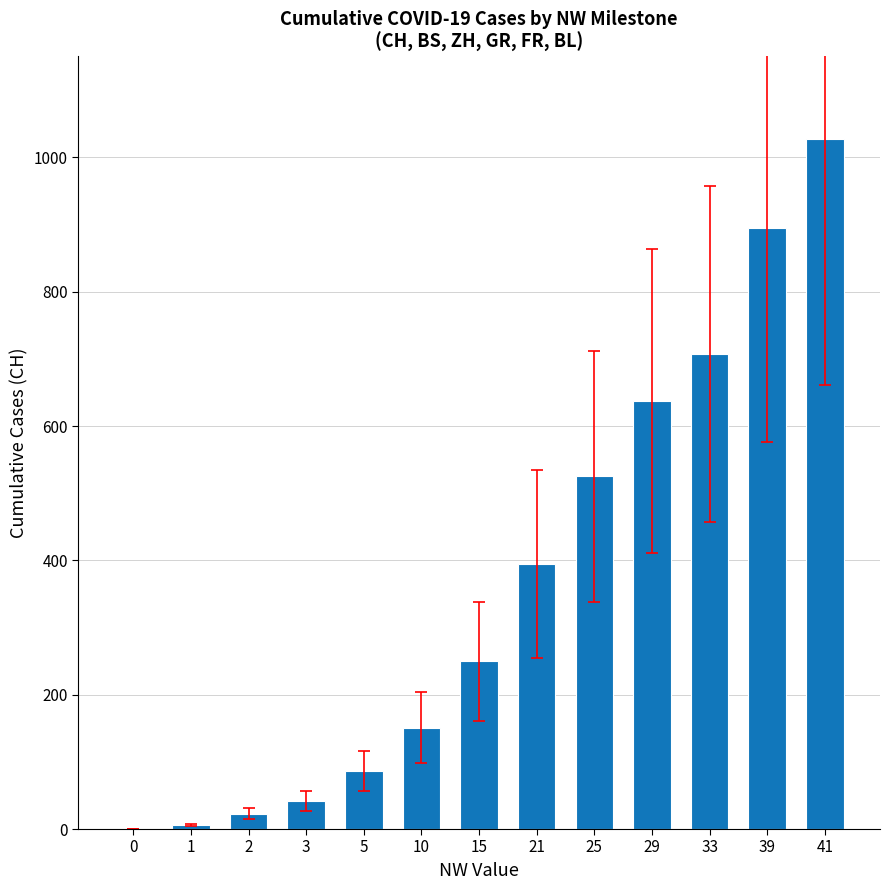

The value at 21 is 395. True or false?

True